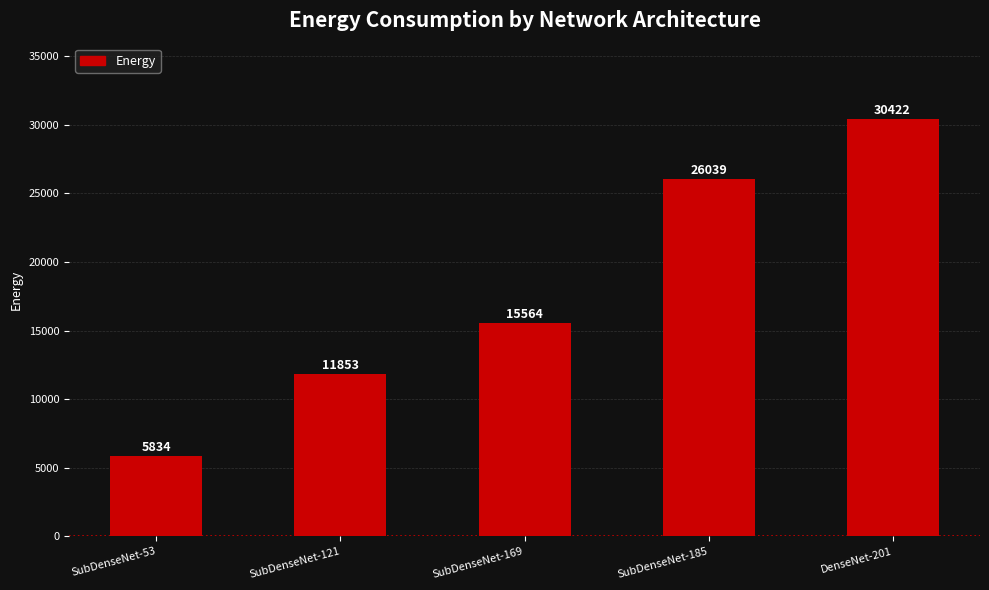

What is the sum of all values?

89712.4